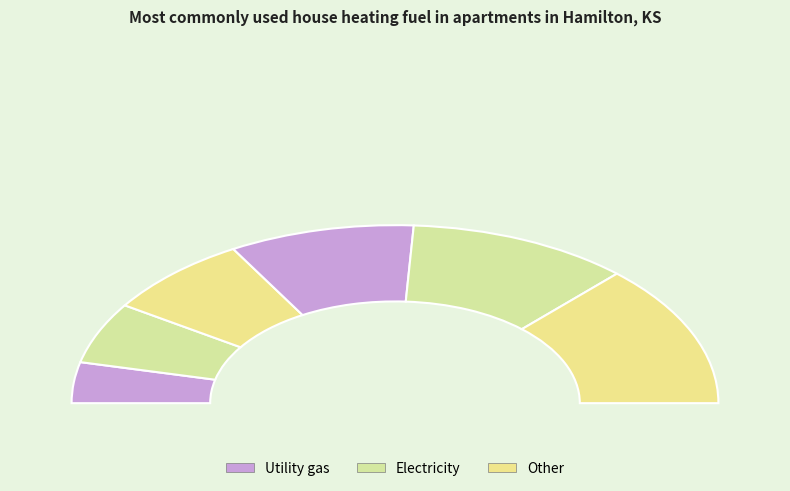

What is the change in value from 2 to 5?

+3